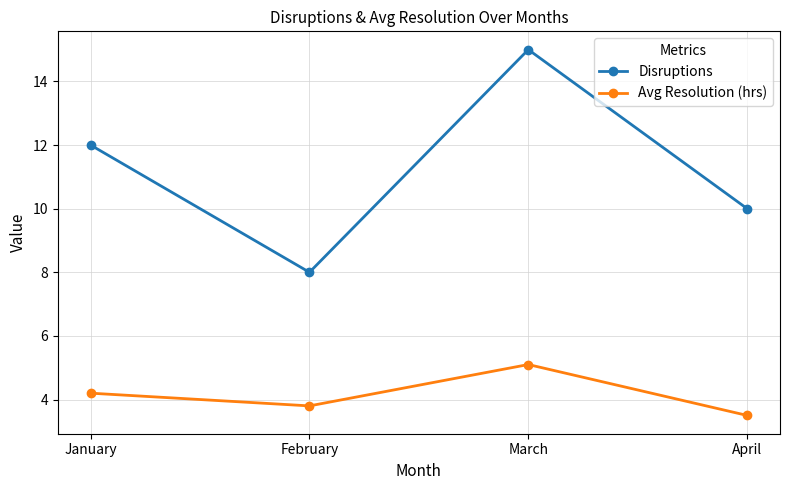

In Disruptions, how many points are higher than both neighbors (excluding endpoints)?

1